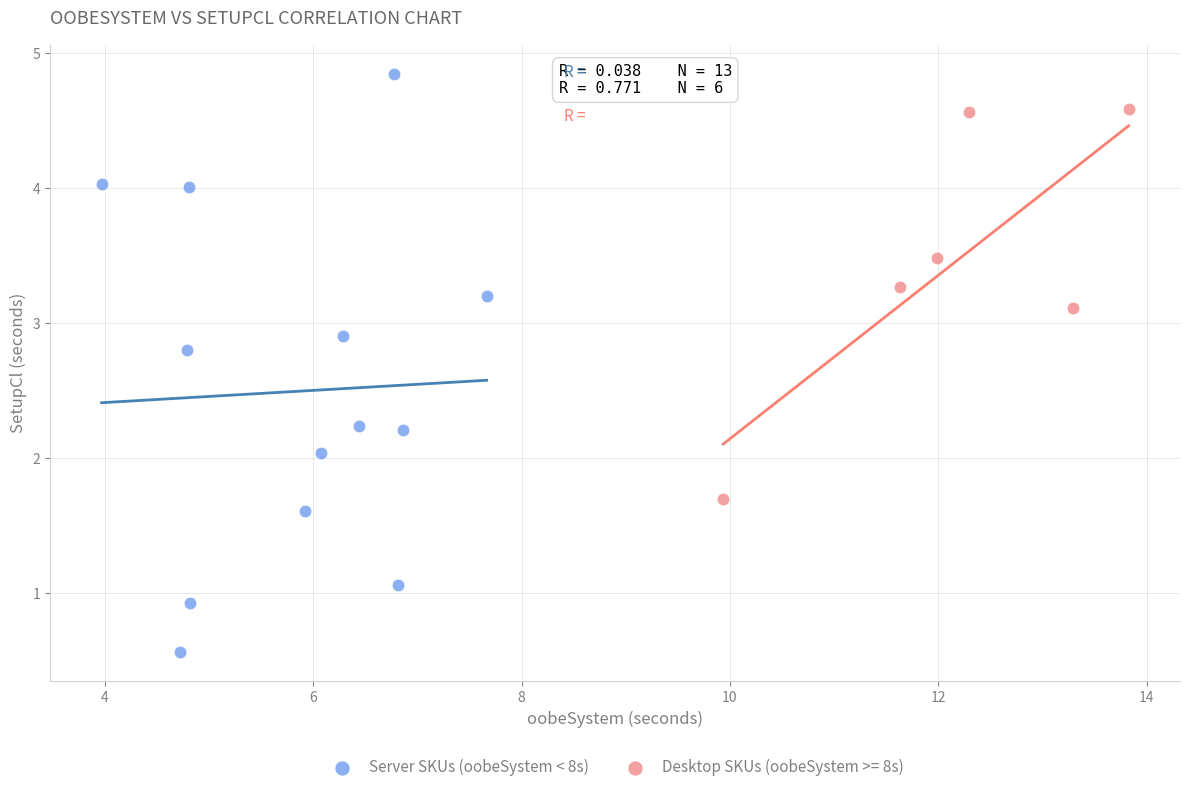

Which series reaches the minimum Y coordinate?

Server SKUs (oobeSystem < 8s)